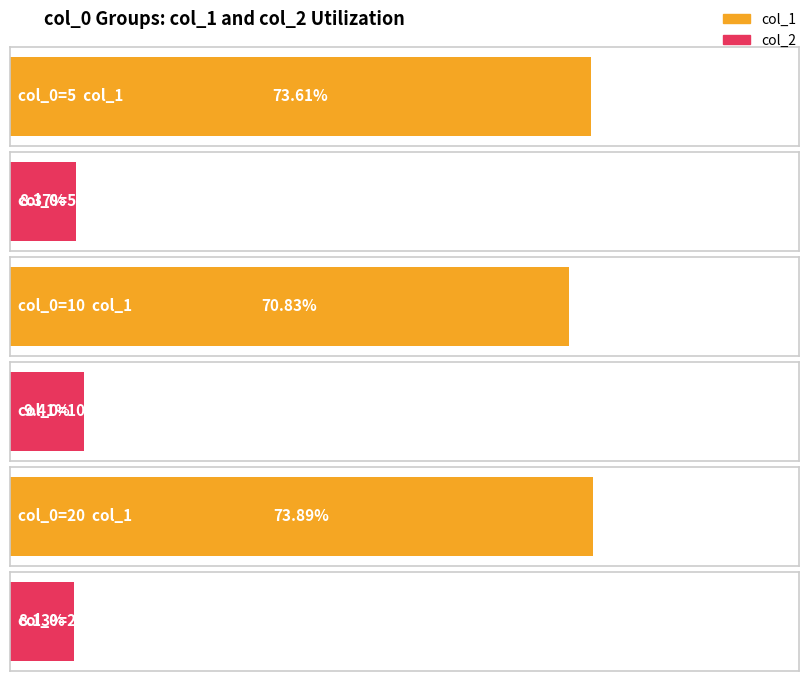

How many bars are there in total?

6